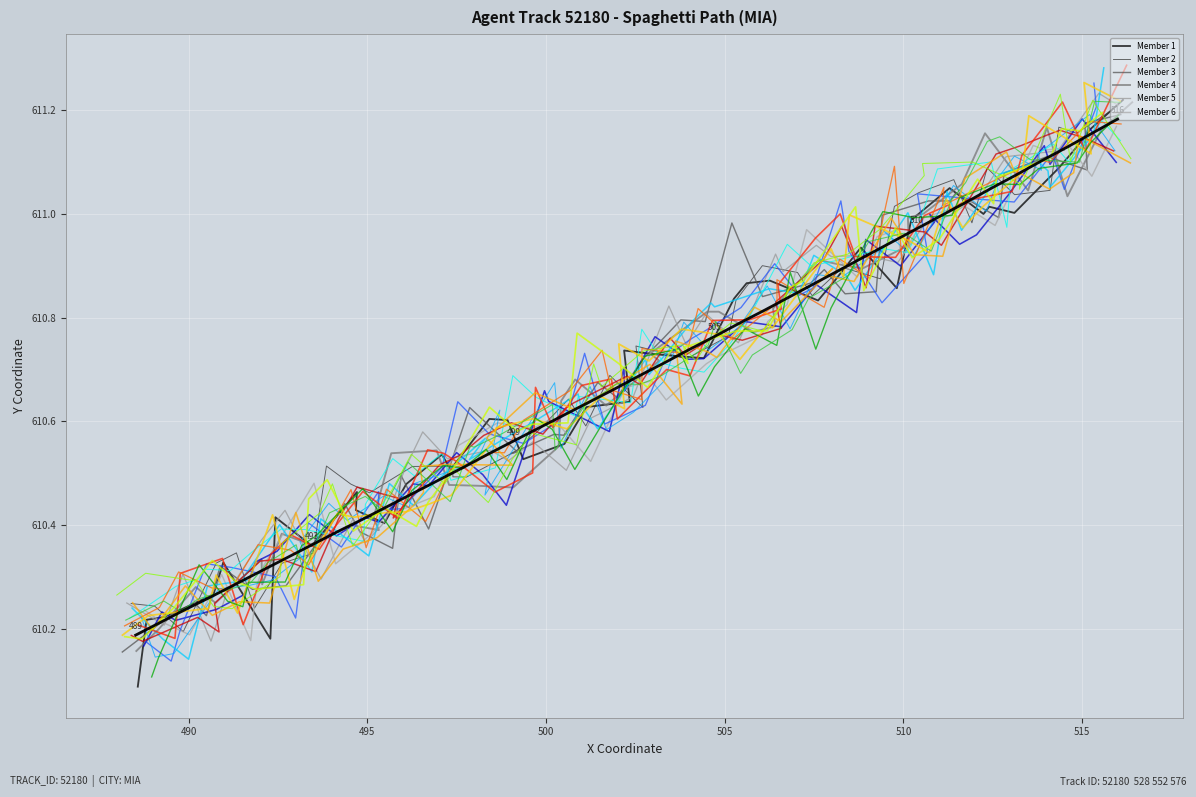

After their last crossing, which series has the higher values: X or Y?

X